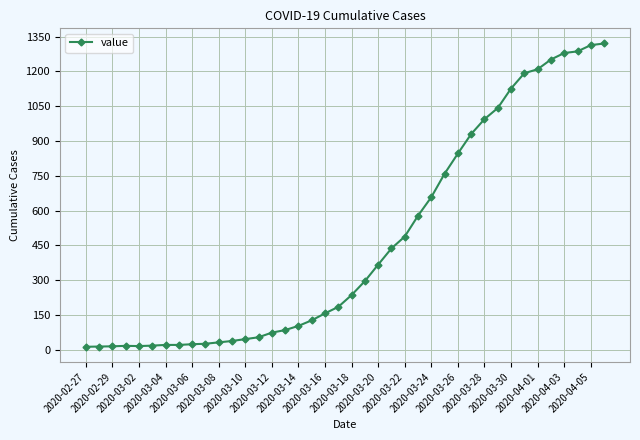

What is the difference between the maximum and minimum values?

1307